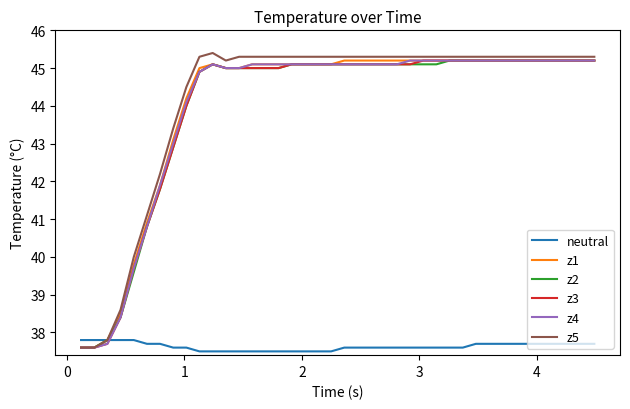

What is the maximum value for neutral?

37.8